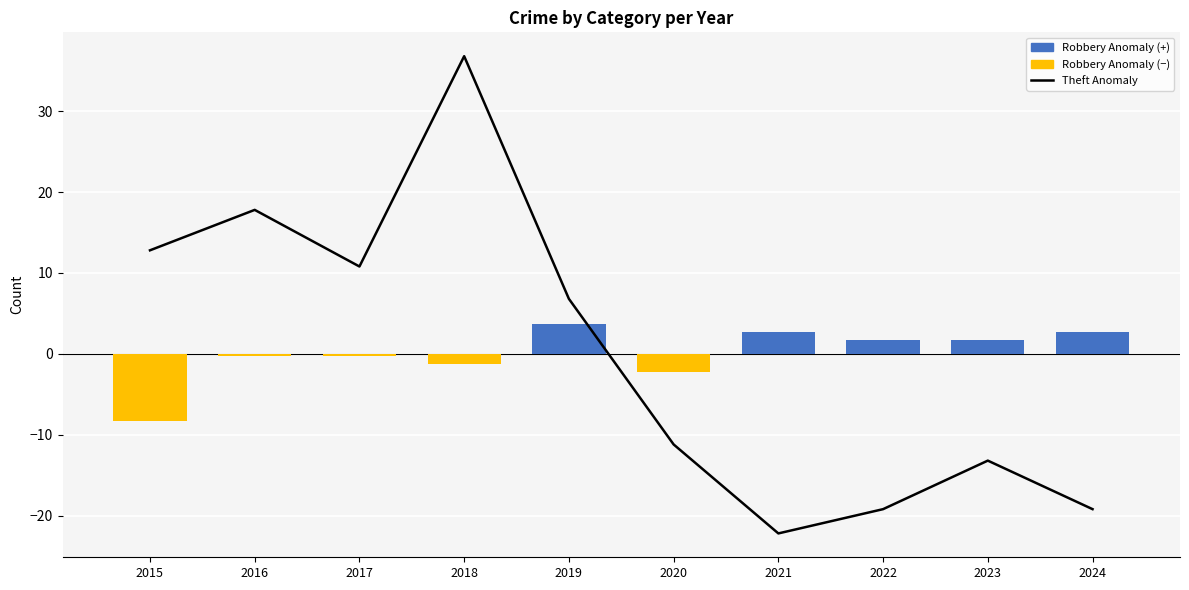

What is the difference between the maximum and minimum values?

59.0